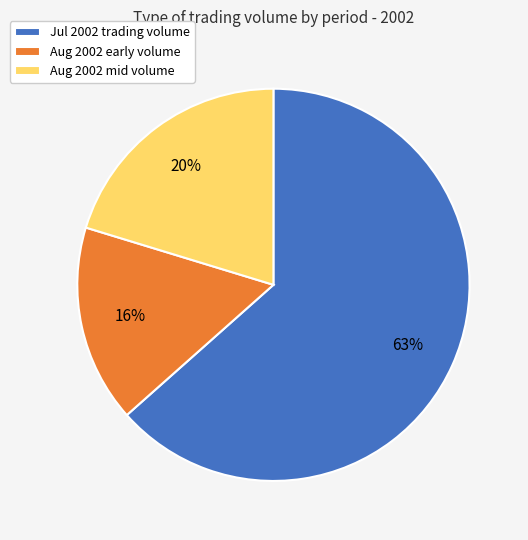

Is there any slice that represents more than half of the pie?

Yes